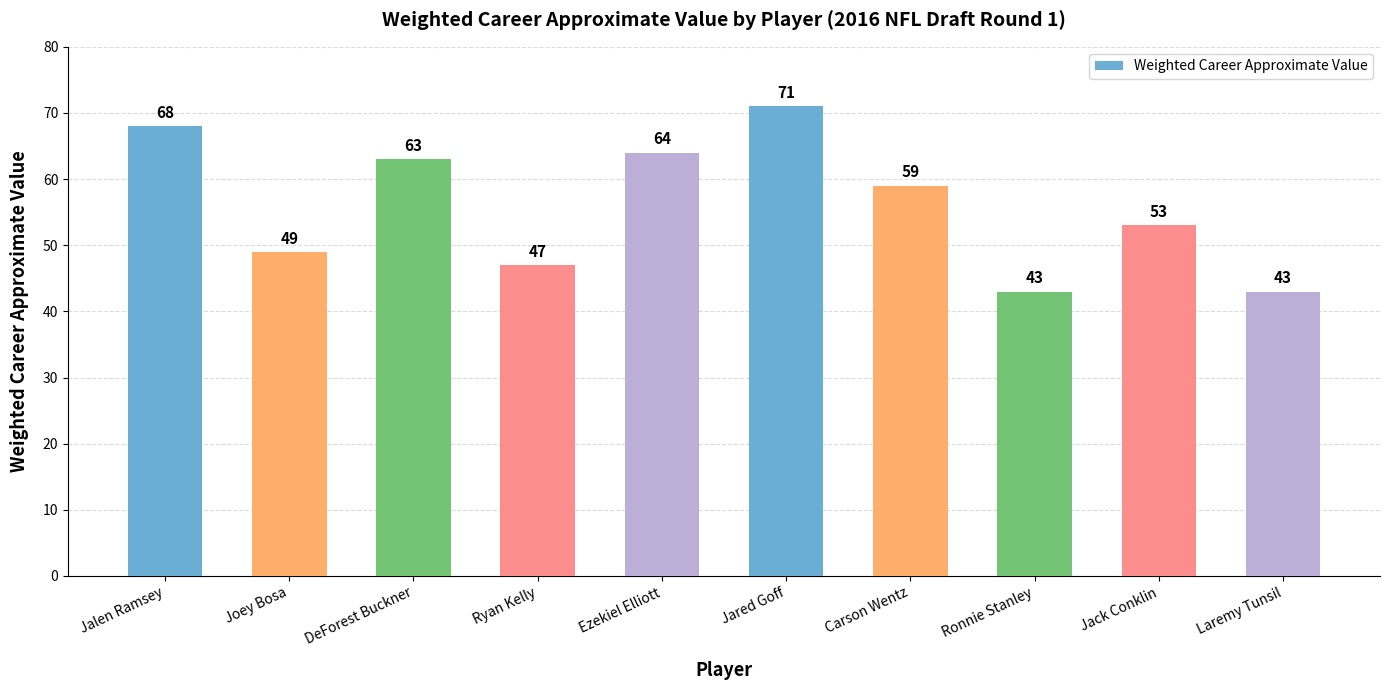

What is the label of the 3rd bar from the right?

Ronnie Stanley